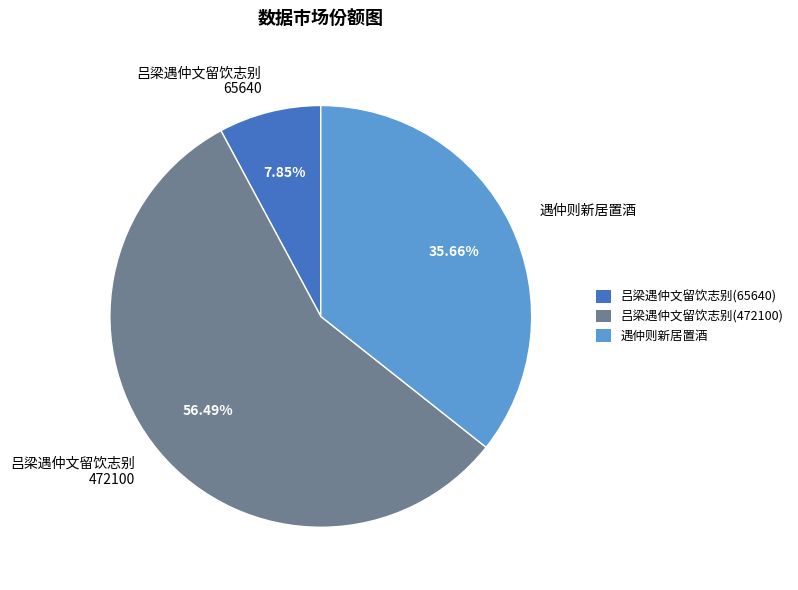

Is there a majority slice in this chart?

Yes